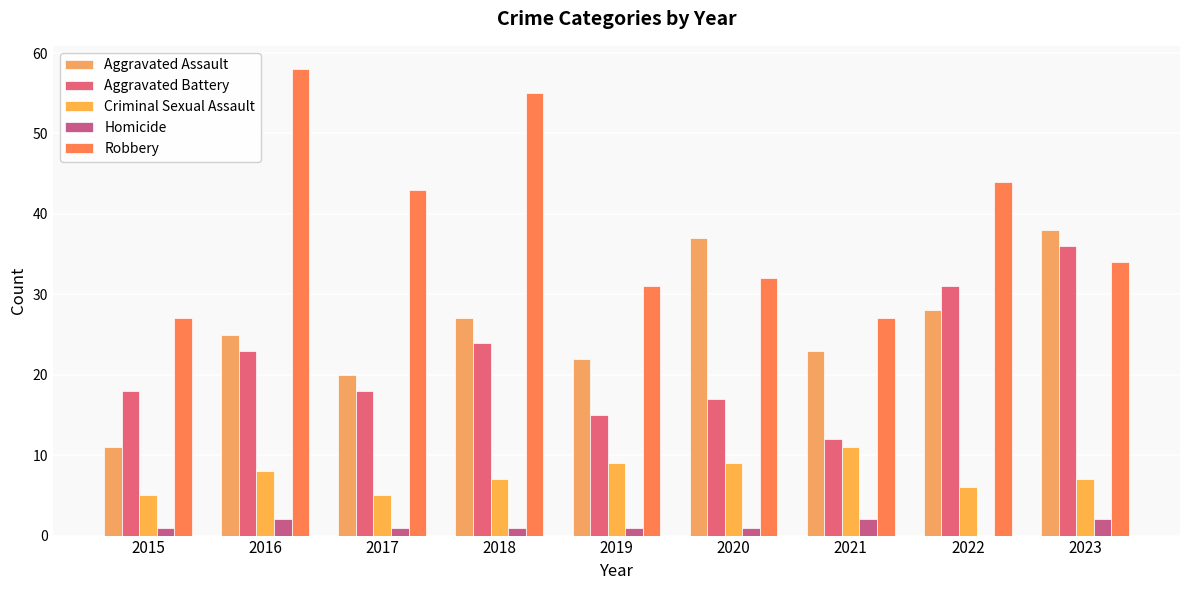

What is the average value of the Robbery series?

39